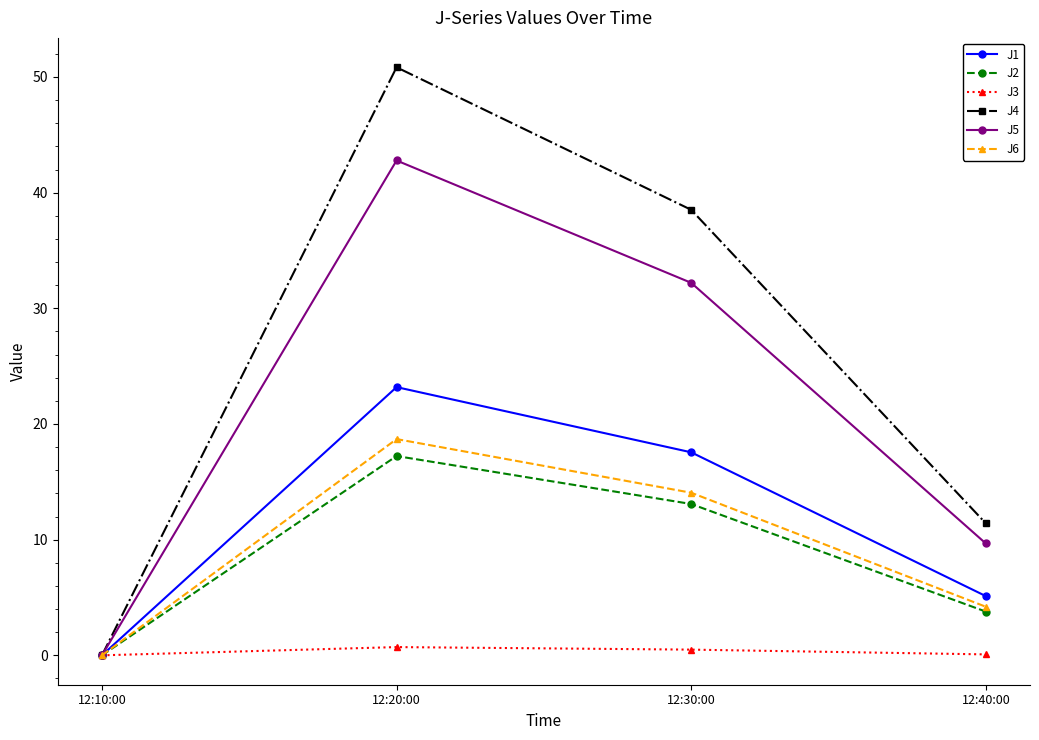

The value of J4 at 12:10:00 is 0.0. True or false?

True